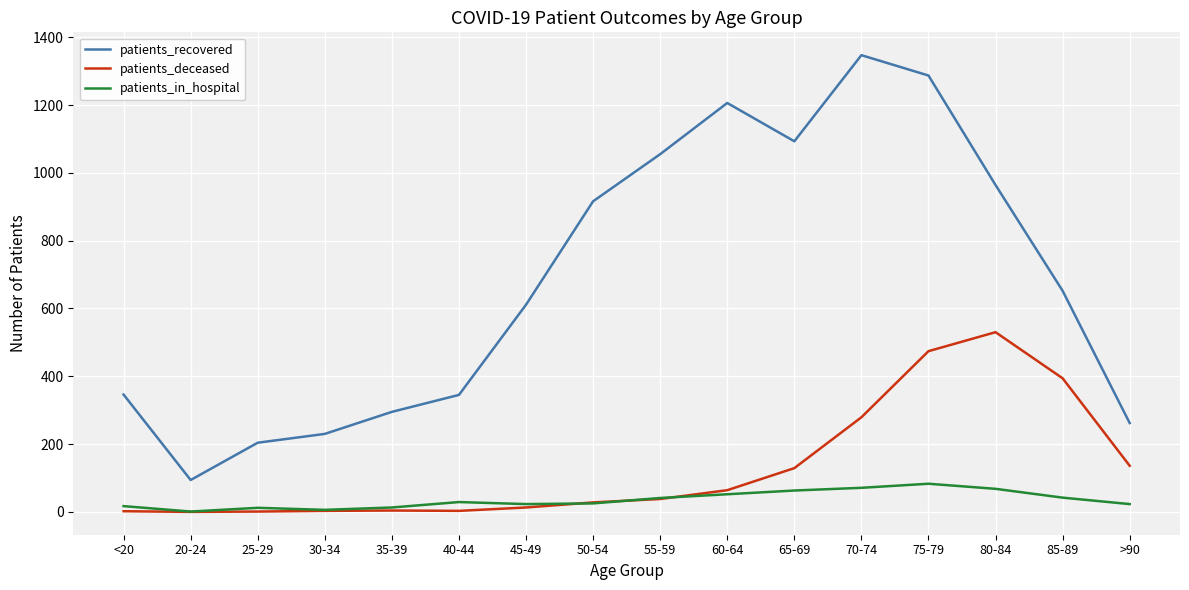

True or false: patients_deceased and patients_recovered intersect in this chart.

False